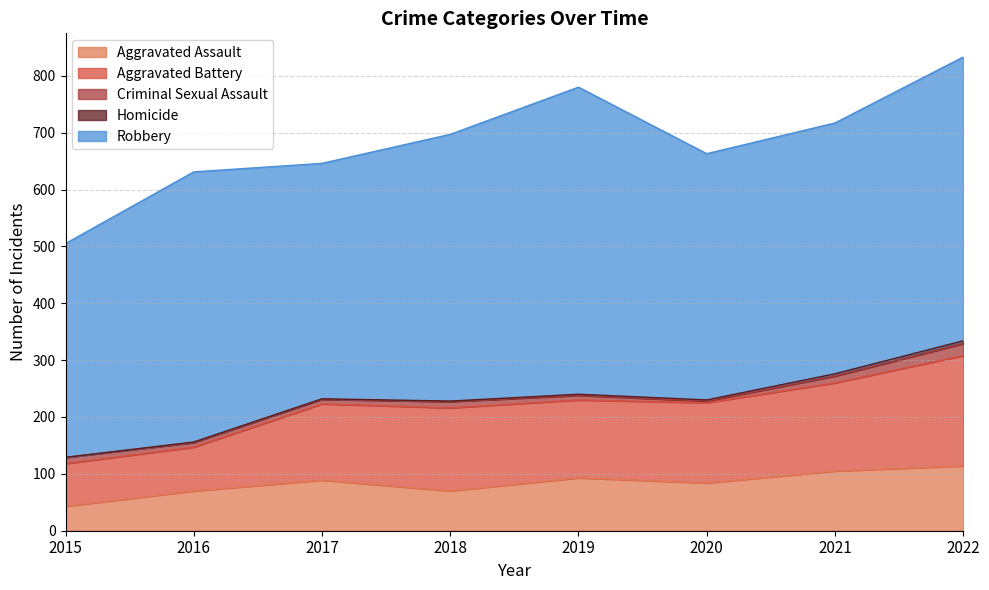

True or false: Aggravated Battery has a value of 226 at 2017.

False